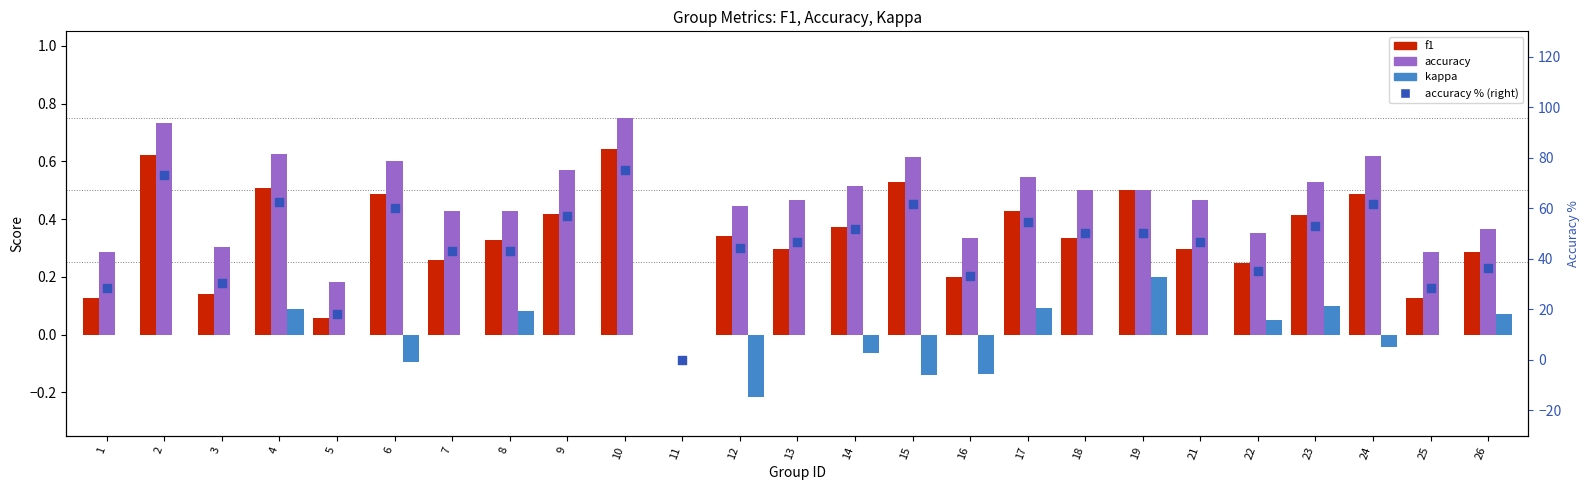

Which series has the widest spread of Y values?

accuracy % (right)